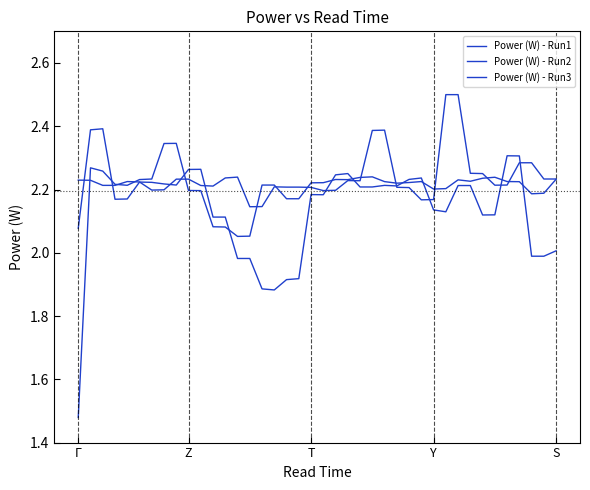

Where is Power (W) - Run3 nearest to the value 2?

S